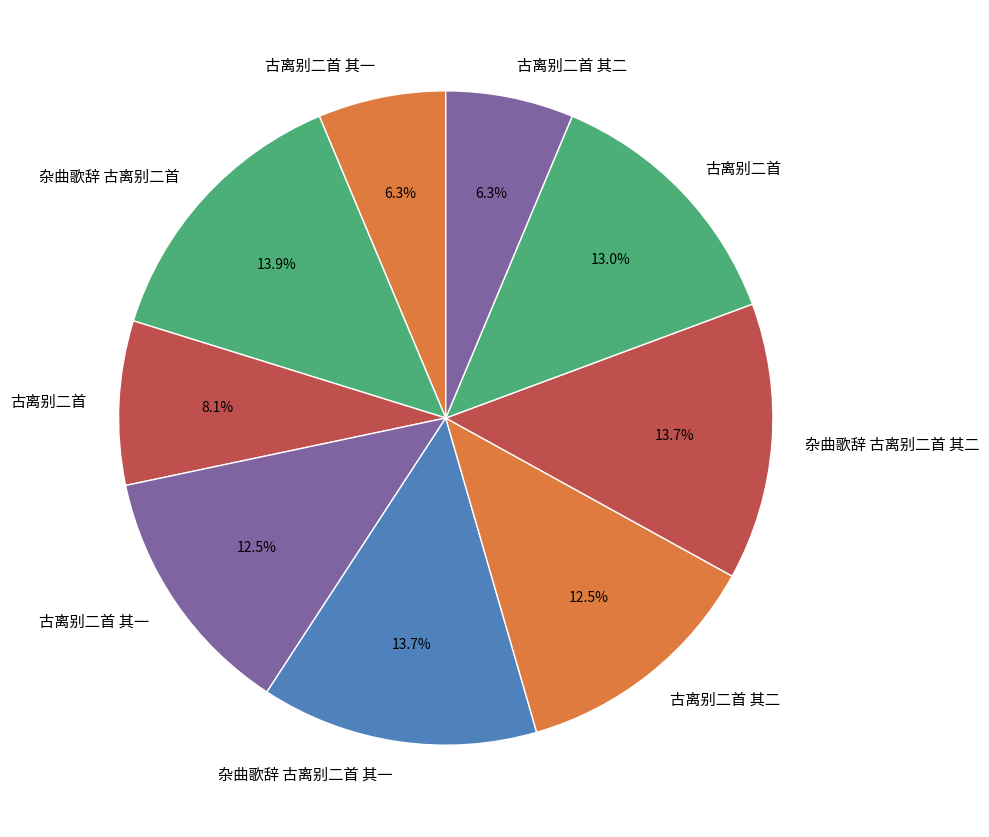

Rank the categories by value from lowest to highest.

古离别二首 其一, 古离别二首 其二, 古离别二首, 古离别二首 其一, 古离别二首 其二, 古离别二首, 杂曲歌辞 古离别二首 其二, 杂曲歌辞 古离别二首 其一, 杂曲歌辞 古离别二首